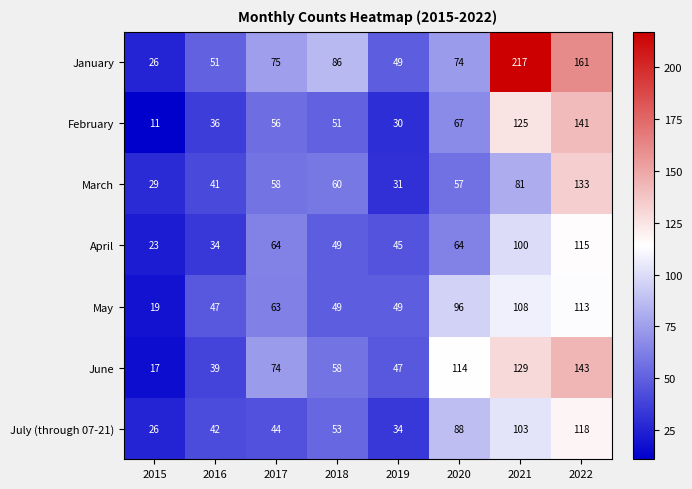

Between 2017 and 2022, which series saw the biggest shift?

January